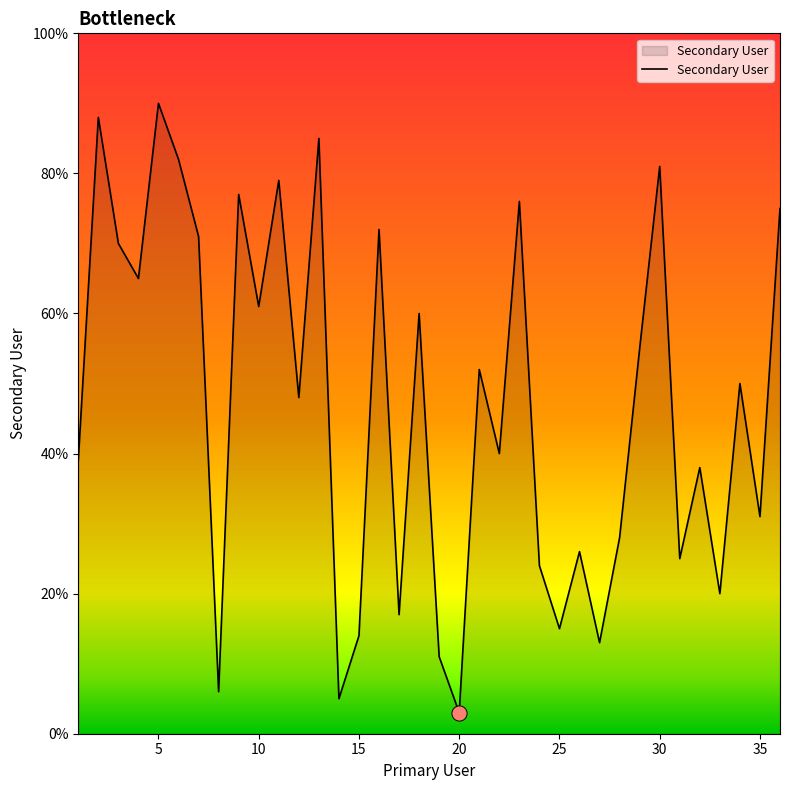

What is the difference between the maximum and minimum values?

87